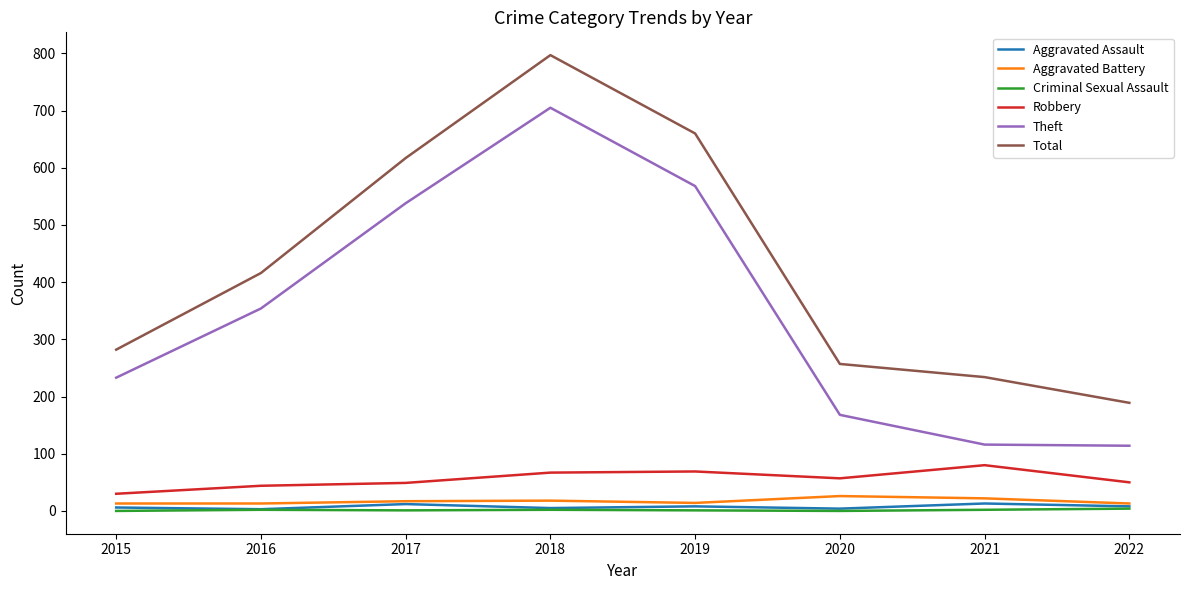

True or false: Criminal Sexual Assault and Robbery cross at least once.

False